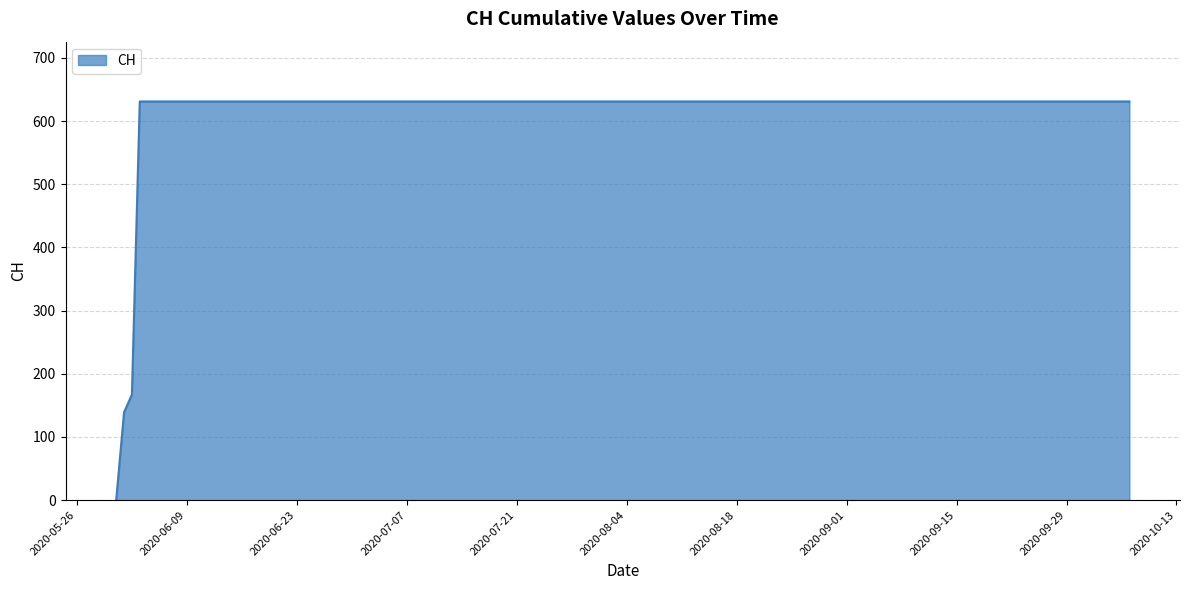

What is the difference between the maximum and minimum values?

631